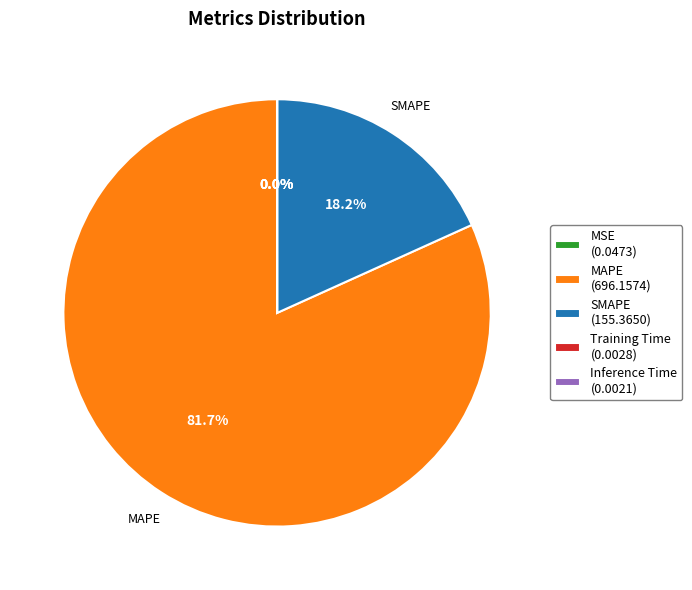

To the nearest percent, what is the difference between the largest and smallest slice percentages?

82%